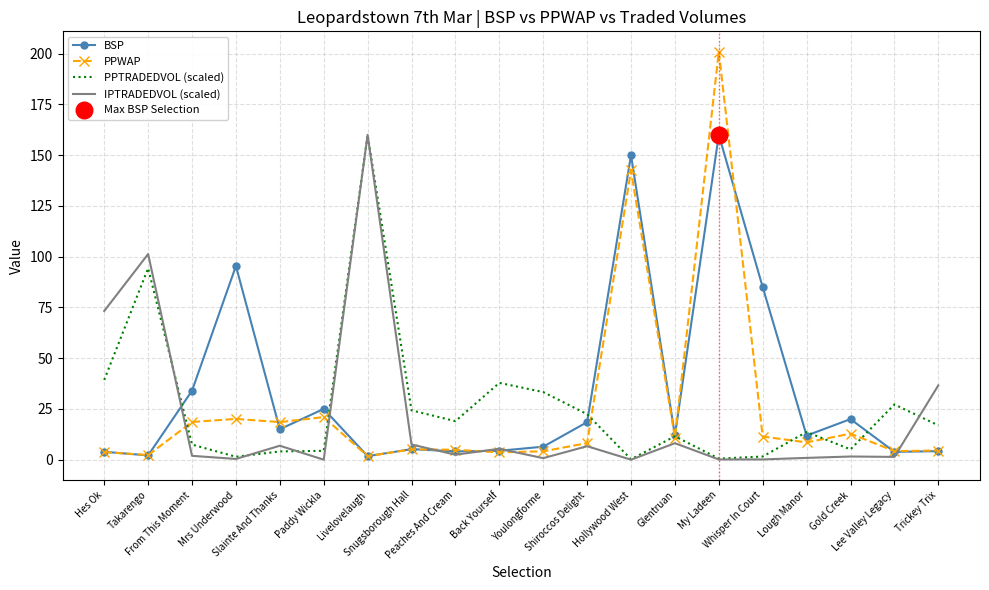

What are all the series names shown in the legend?

BSP, PPWAP, PPTRADEDVOL (scaled), IPTRADEDVOL (scaled)